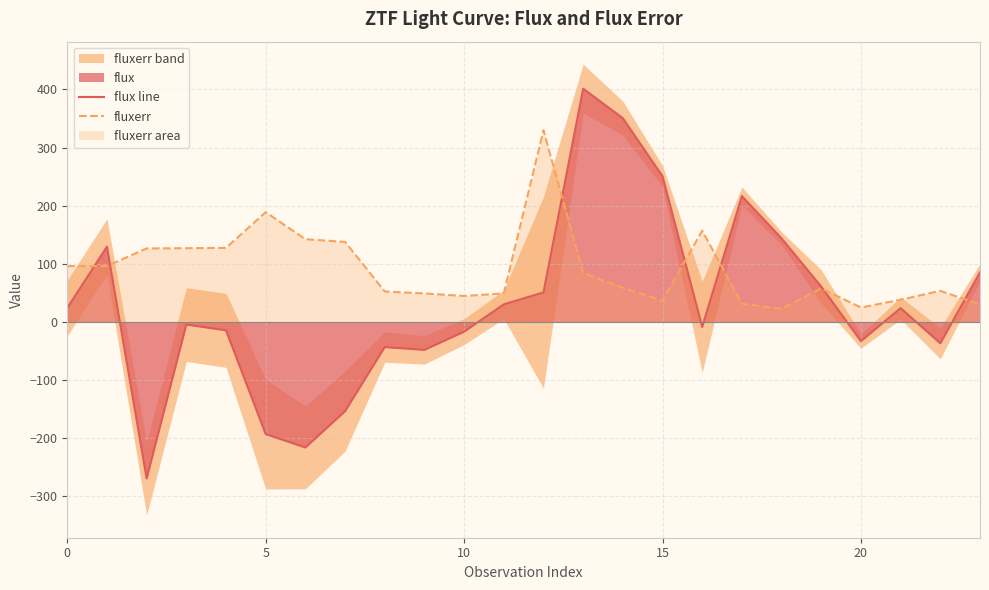

What is the total value across all series at 6?

-73.9